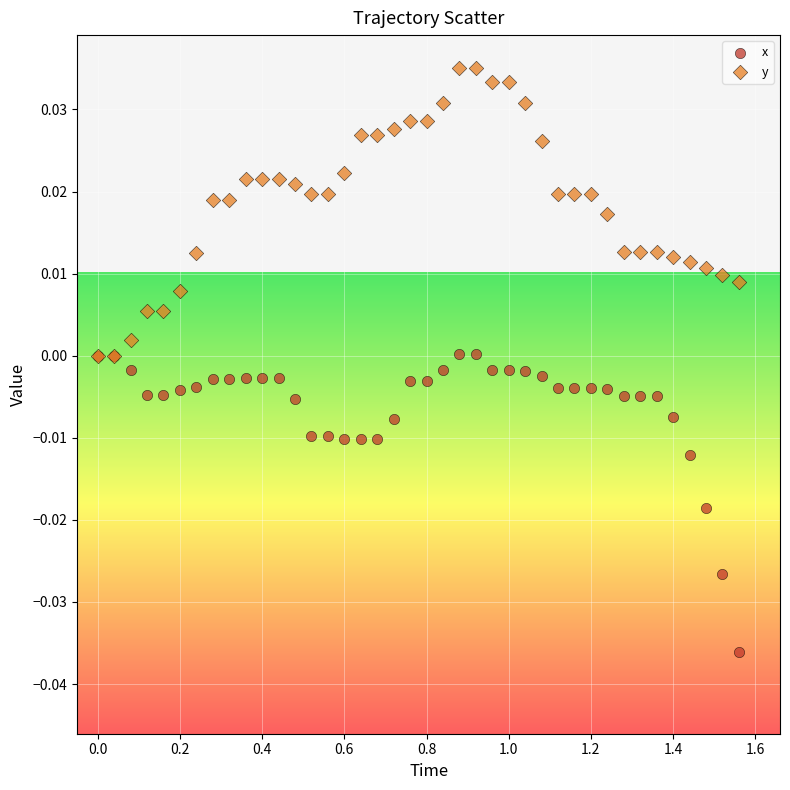

What are all the series names shown in the legend?

x, y